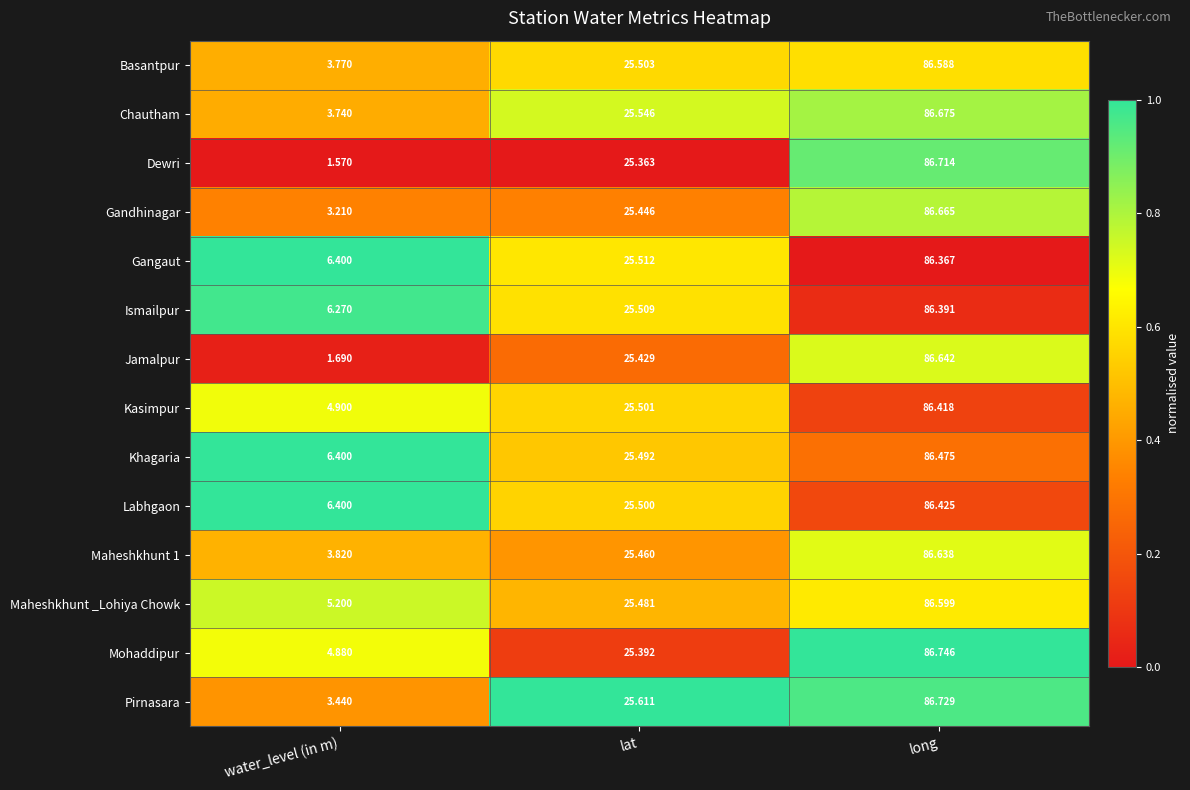

Between water_level (in m) and lat, which series saw the biggest shift?

Dewri